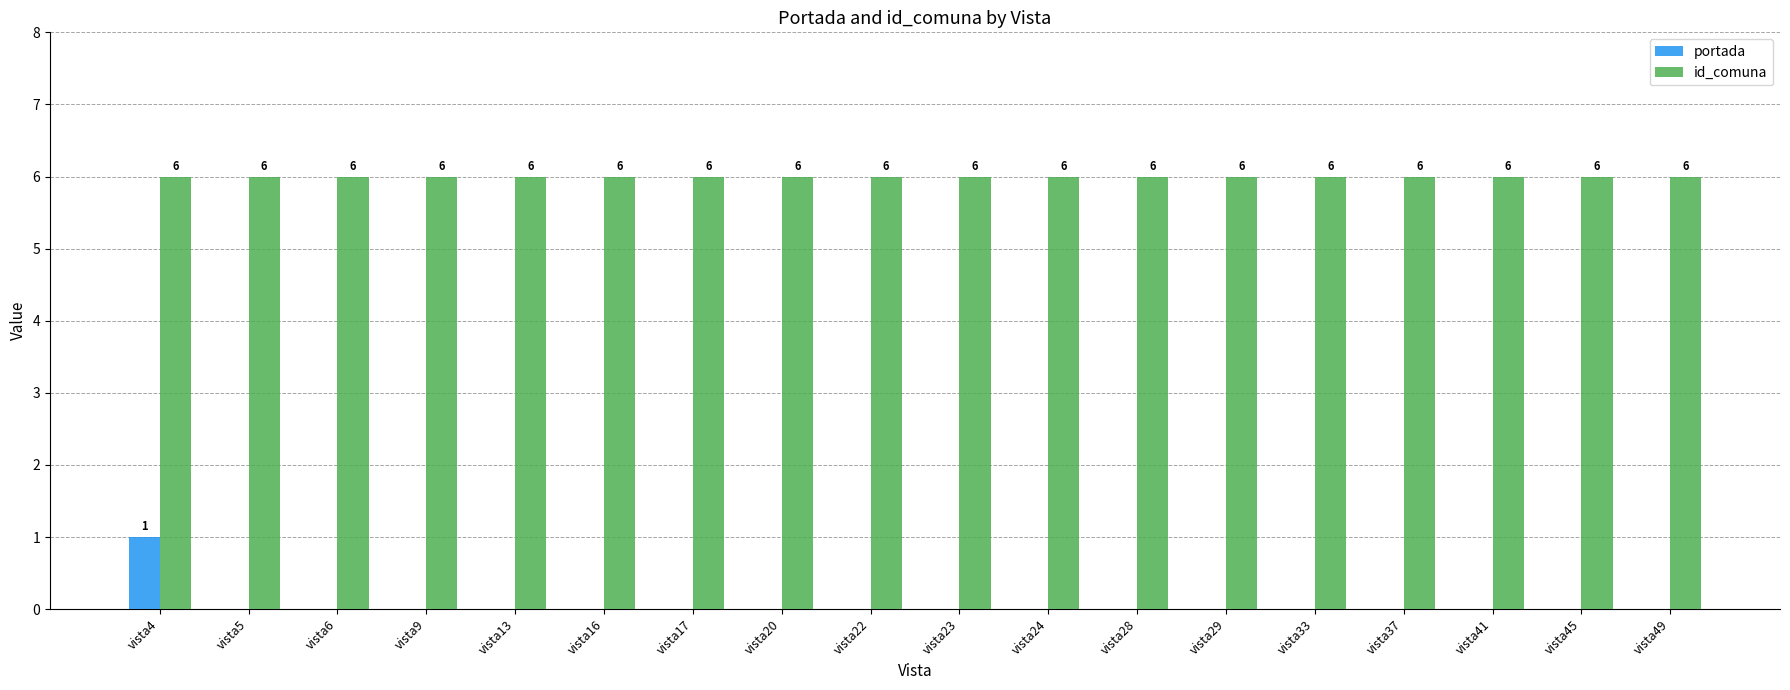

What are all the series names shown in the legend?

portada, id_comuna